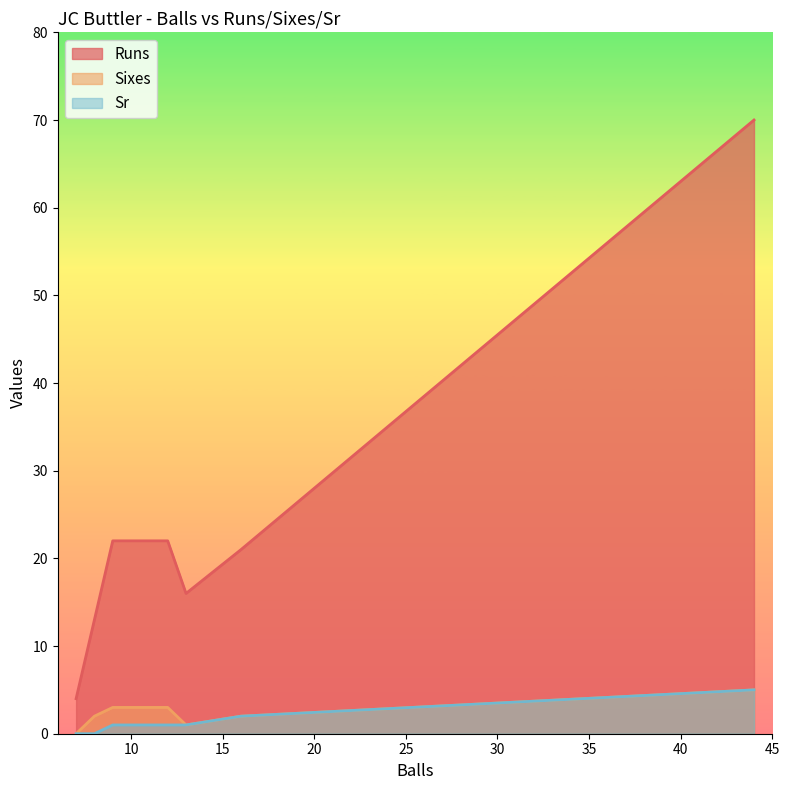

What is the average value of the Sr series?

1